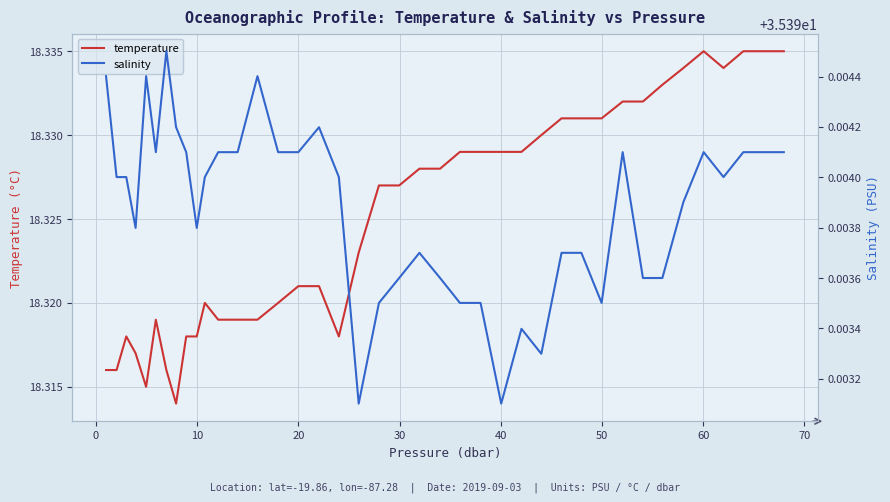

Which series has the widest spread of values?

temperature